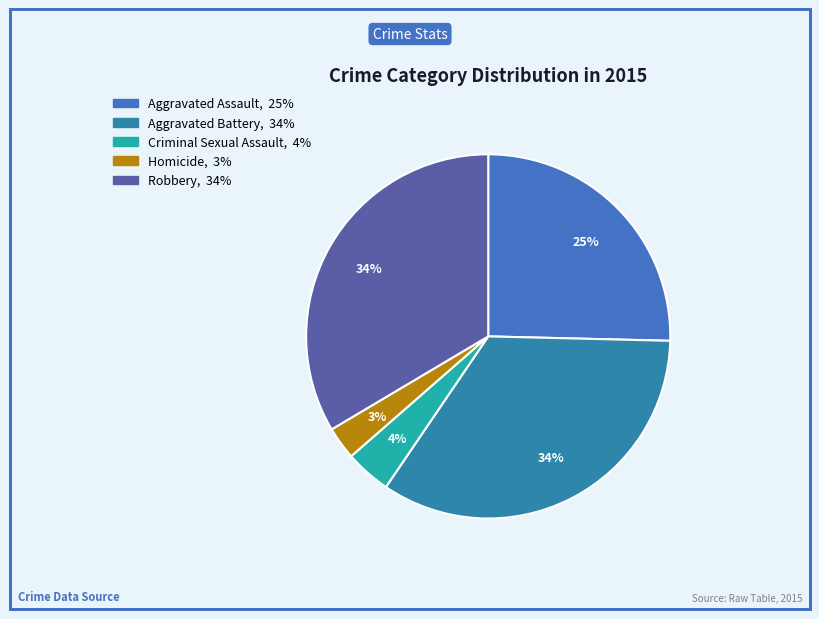

What is the total percentage of Homicide and Aggravated Battery?

37.0%